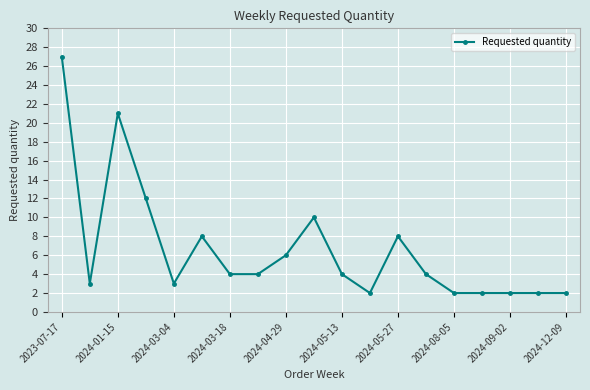

Reading left to right, extract all data points from this chart.

27	3	21	12	3	8	4	4	6	10	4	2	8	4	2	2	2	2	2